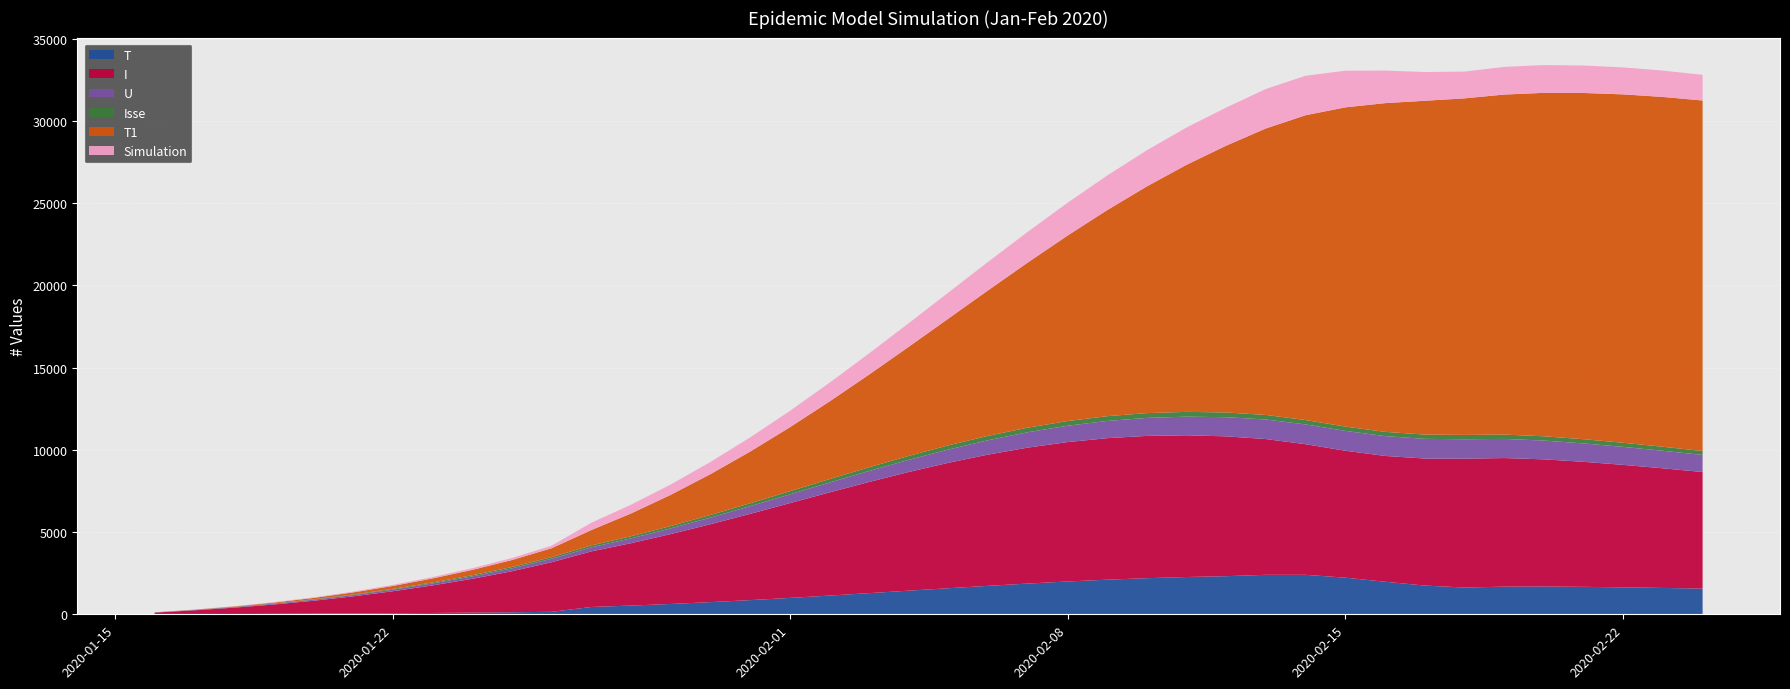

Reading left to right, what are all the values shown in this chart?

T: 4.0	8.9	16.7	25.9	36.8	49.6	64.5	81.7	101.3	123.4	152.0	445.3	531.2	628.8	739.7	862.2	995.4	1138.1	1286.8	1437.0	1586.0	1731.1	1869.4	1995.6	2105.0	2196.2	2267.7	2318.2	2401.4	2400.4	2228.6	1979.7	1748.1	1628.0	1681.7	1691.6	1669.1	1639.5	1602.8	1562.7
I: 100.0	231.5	386.8	570.7	787.8	1042.1	1337.3	1675.6	2057.4	2493.9	3015.3	3378.8	3792.1	4248.0	4736.0	5245.0	5762.0	6272.2	6761.6	7218.0	7629.1	7982.9	8267.8	8476.7	8605.9	8653.2	8618.3	8502.7	8255.6	7942.3	7717.8	7651.0	7724.4	7834.1	7820.1	7731.6	7604.0	7448.0	7274.4	7089.6
U: 8.0	18.8	30.8	44.5	60.1	78.0	98.2	120.9	146.0	174.4	208.7	249.2	295.6	347.5	404.5	465.8	530.6	598.1	667.1	736.6	805.3	872.1	935.5	994.3	1047.6	1094.4	1134.0	1165.5	1188.3	1202.3	1207.9	1205.8	1196.9	1182.5	1164.0	1142.6	1118.9	1093.4	1066.8	1039.5
Isse: 3.0	7.5	12.7	18.9	26.3	34.9	44.8	56.2	69.1	83.8	101.4	113.7	127.7	143.1	159.5	176.7	194.1	211.4	227.9	243.3	257.1	269.1	278.7	285.7	290.1	291.7	290.5	286.6	278.3	267.7	260.1	257.9	260.4	264.1	263.6	260.6	256.3	251.1	245.2	239.0
T1: 4.0	12.4	27.7	50.8	82.9	125.1	178.8	245.5	326.5	423.3	541.1	934.1	1382.9	1895.1	2479.1	3141.0	3885.8	4717.2	5635.1	6634.5	7708.5	8848.4	10043.4	11277.9	12532.7	13788.7	15027.0	16228.5	17425.2	18538.8	19414.4	19990.5	20299.3	20466.4	20677.3	20883.9	21054.9	21186.0	21272.4	21313.8
Simulation: 4.0	8.9	16.7	25.9	36.8	49.6	64.5	81.7	101.3	123.4	152.0	445.3	531.2	628.8	739.7	862.2	995.4	1138.1	1286.8	1437.0	1586.0	1731.1	1869.4	1995.6	2105.0	2196.2	2267.7	2318.2	2401.4	2400.4	2228.6	1979.7	1748.1	1628.0	1681.7	1691.6	1669.1	1639.5	1602.8	1562.7